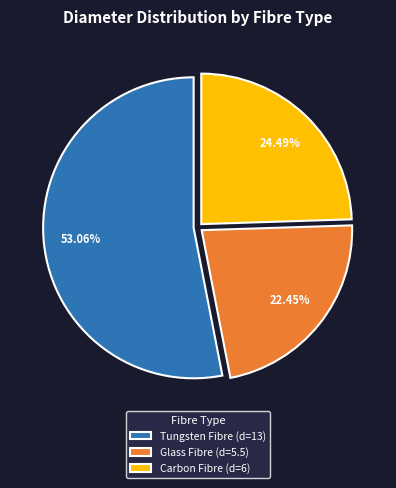

Approximately how many times larger is the value at Carbon Fibre (d=6) compared to Tungsten Fibre (d=13)?

0.5